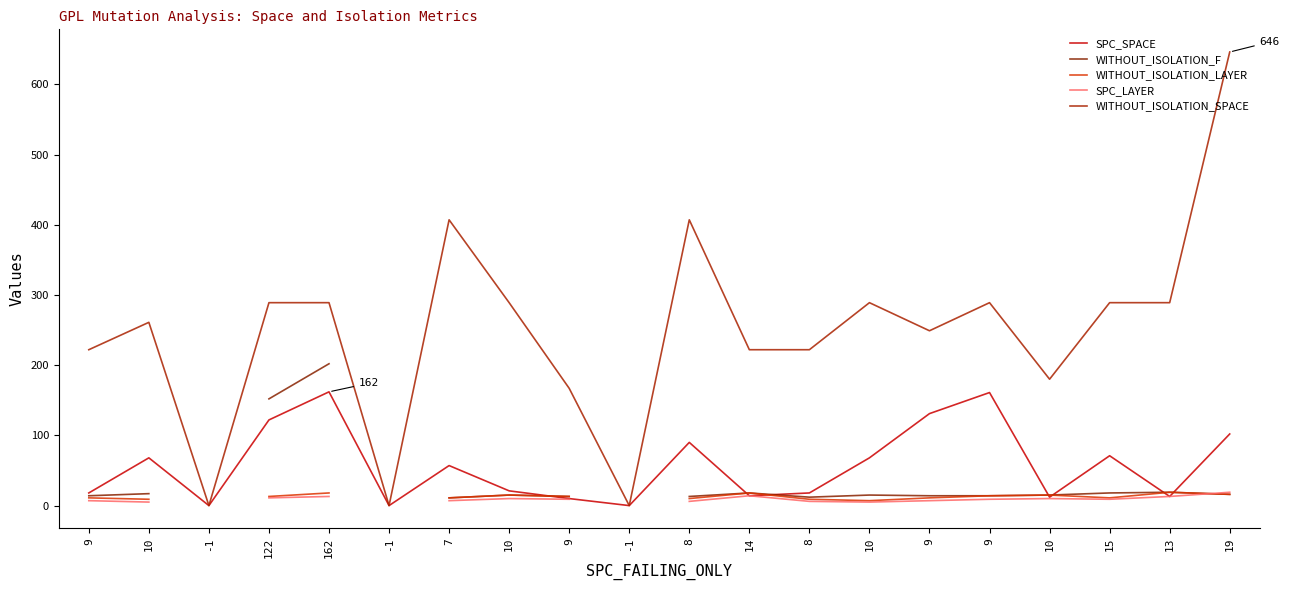

Is it true that WITHOUT_ISOLATION_SPACE equals 289.0 at 162?

True